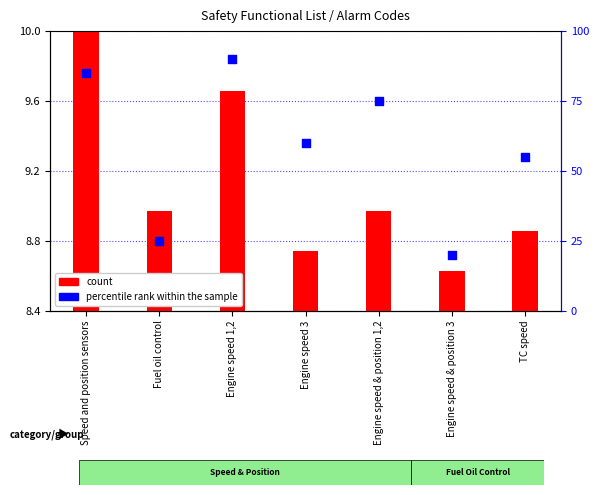

Which series has the largest total across all categories?

percentile rank within the sample